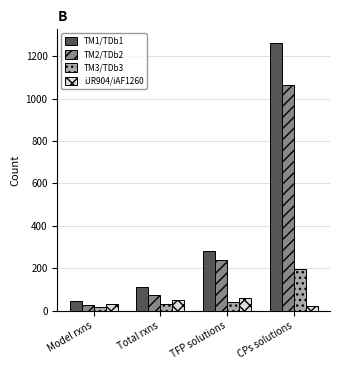

Where is TM1/TDb1 nearest to the value 654?

TFP solutions